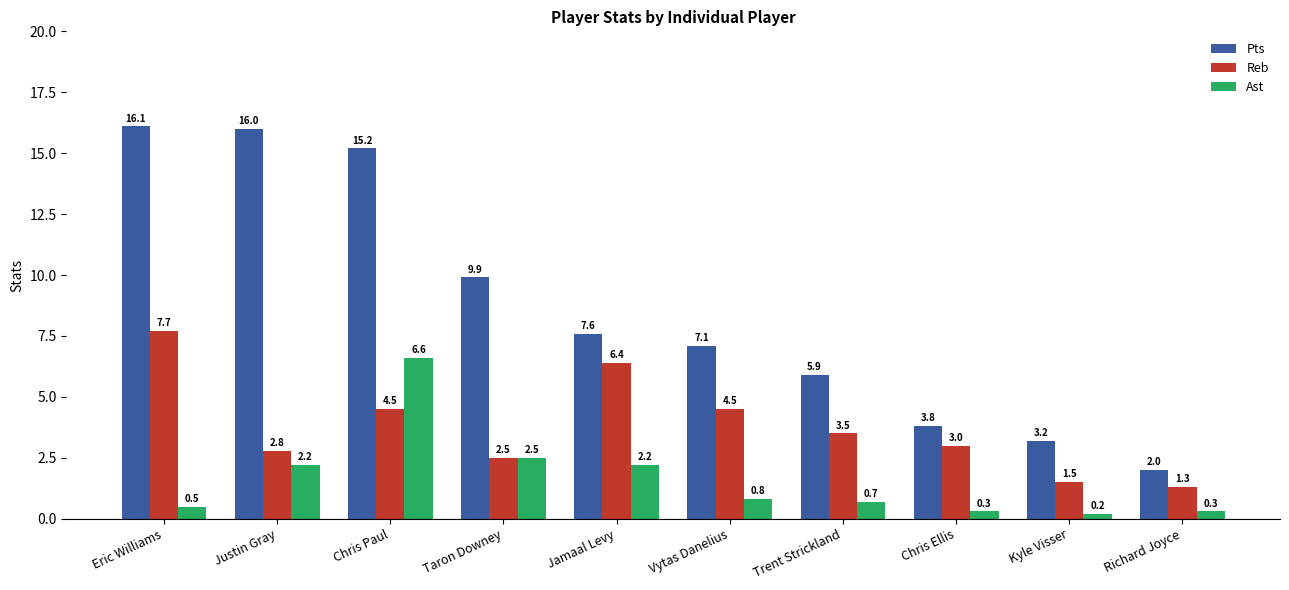

What is the sum of the Pts values at Trent Strickland and Richard Joyce?

7.9